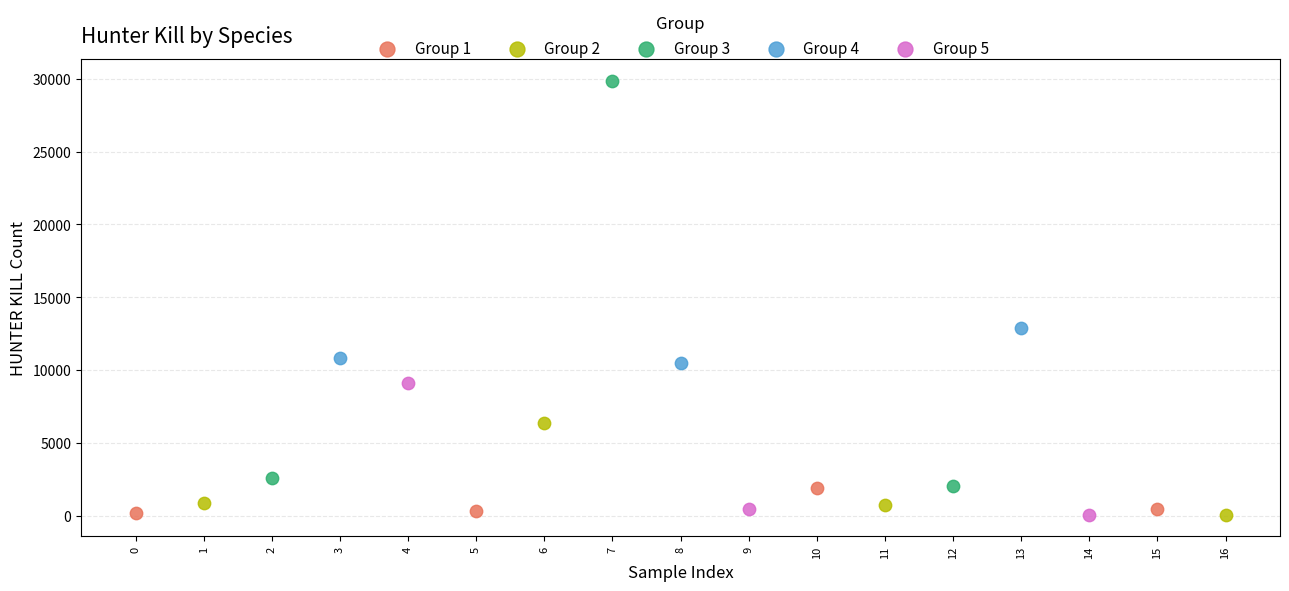

Which series has the widest spread of Y values?

Group 3